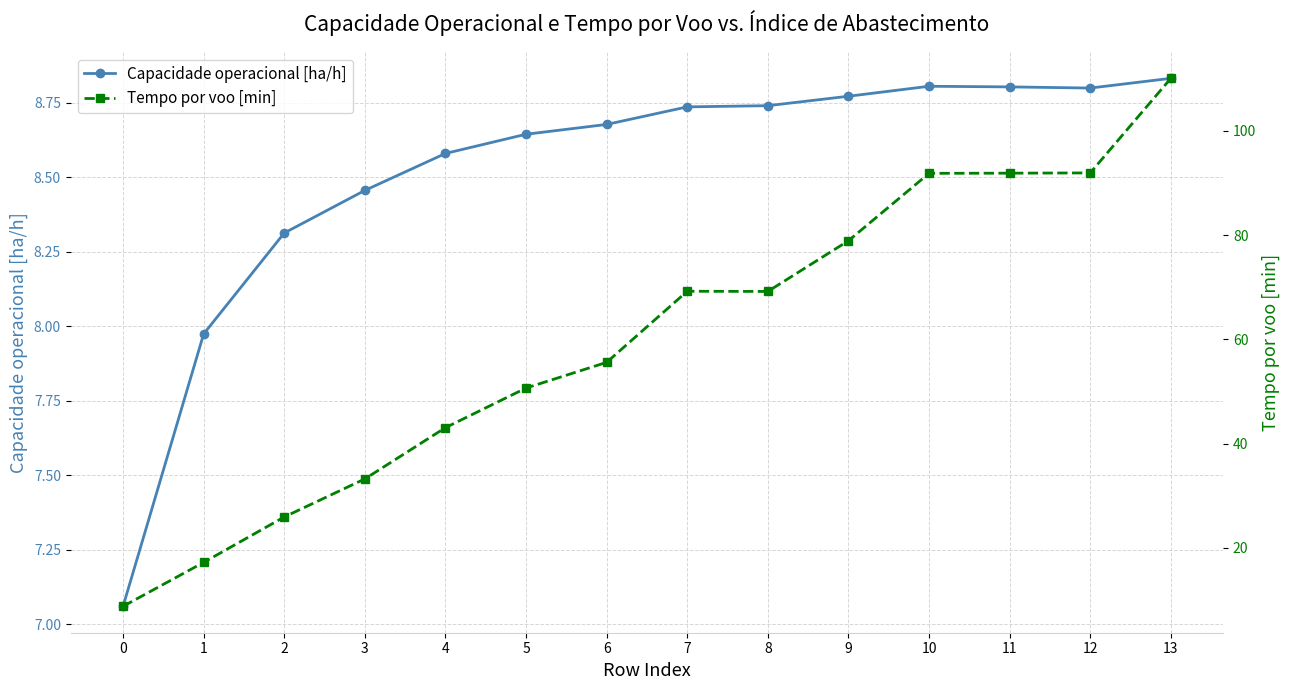

The Capacidade operacional [ha/h] series shows 8.3 at 2. True or false?

True